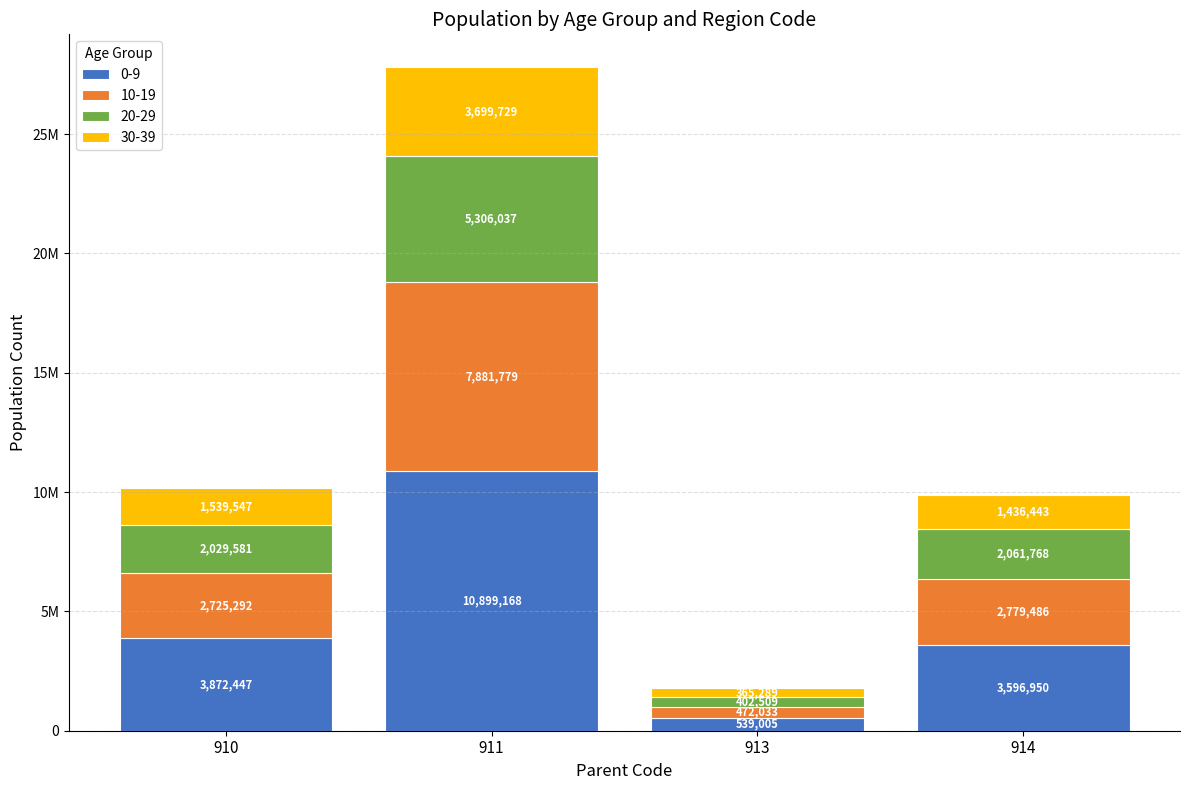

Are the bars grouped side by side (vs. stacked)?

No